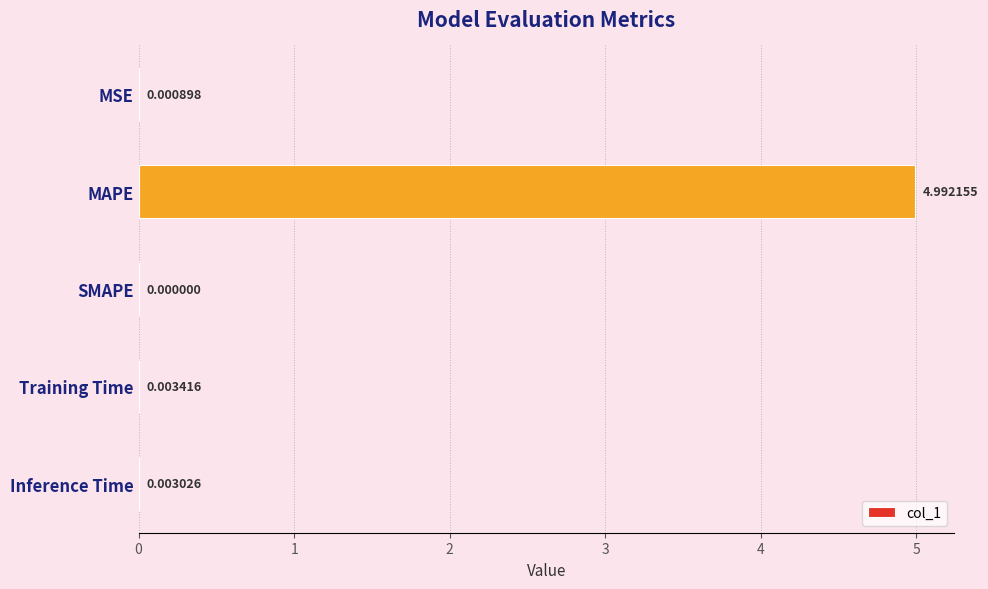

Which label corresponds to the largest value in the chart?

MAPE